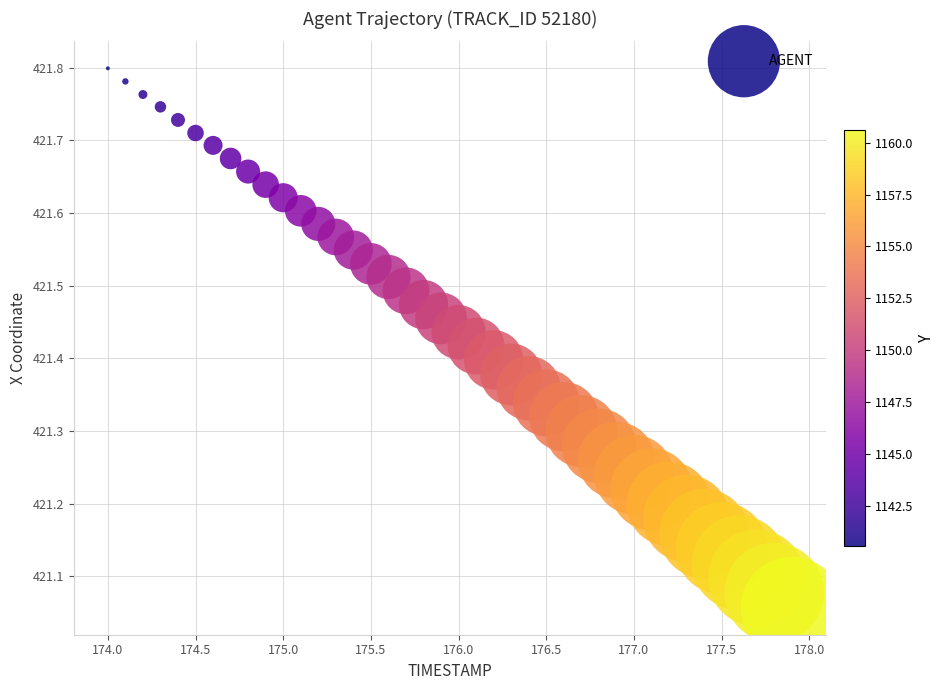

What is the range of Y values (max minus min)?

0.7